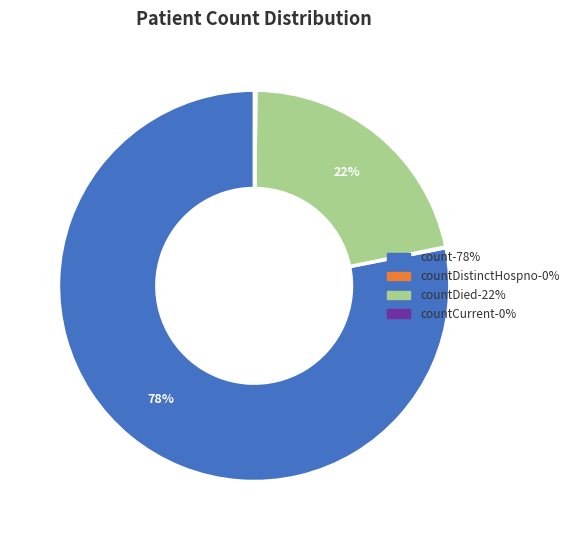

To the nearest percent, what is the difference between the largest and smallest slice percentages?

78%